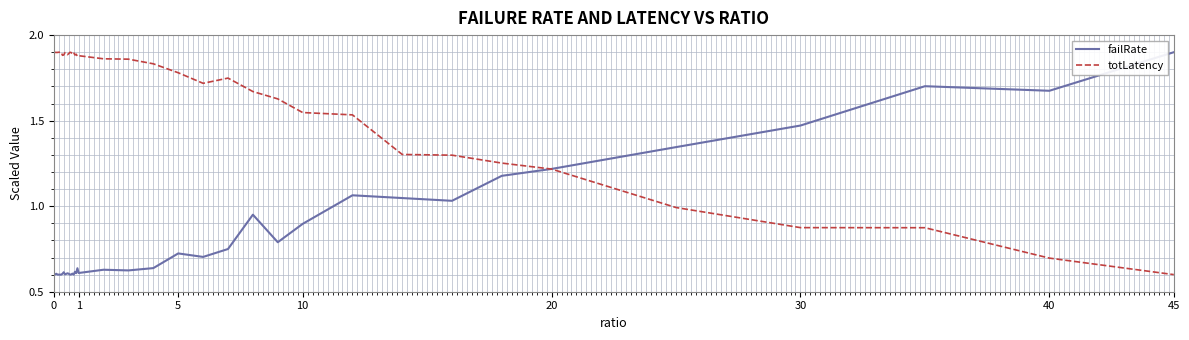

In totLatency, how many points are lower than both neighbors (excluding endpoints)?

7